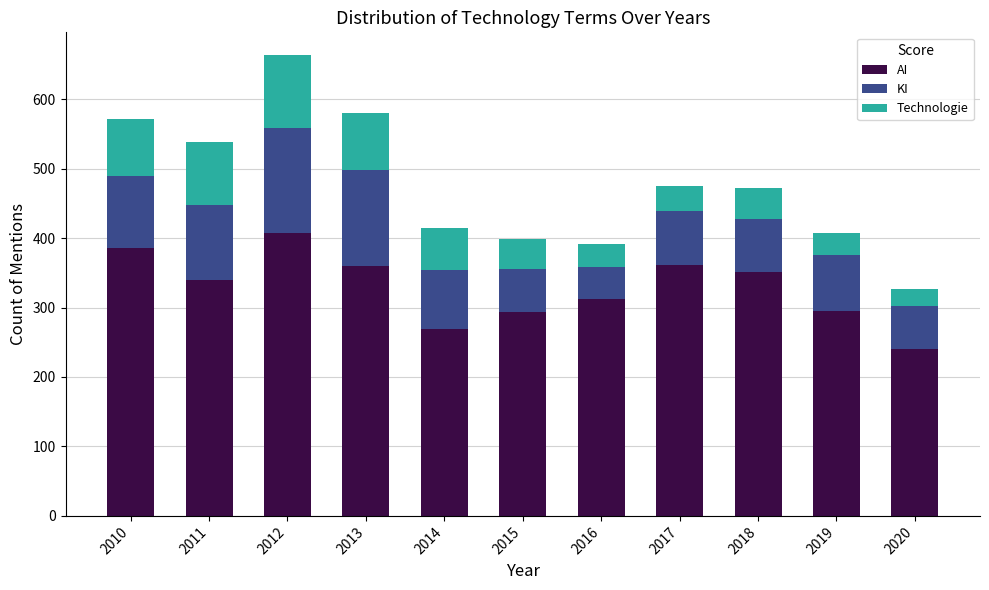

True or false: AI has a value of 340 at 2011.

True